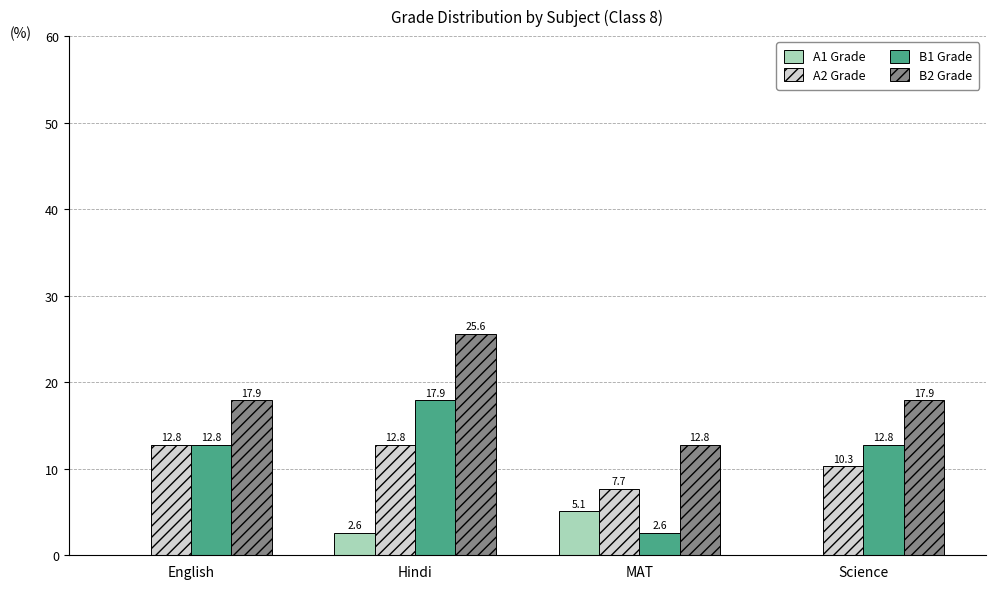

How many groups of bars are there?

4